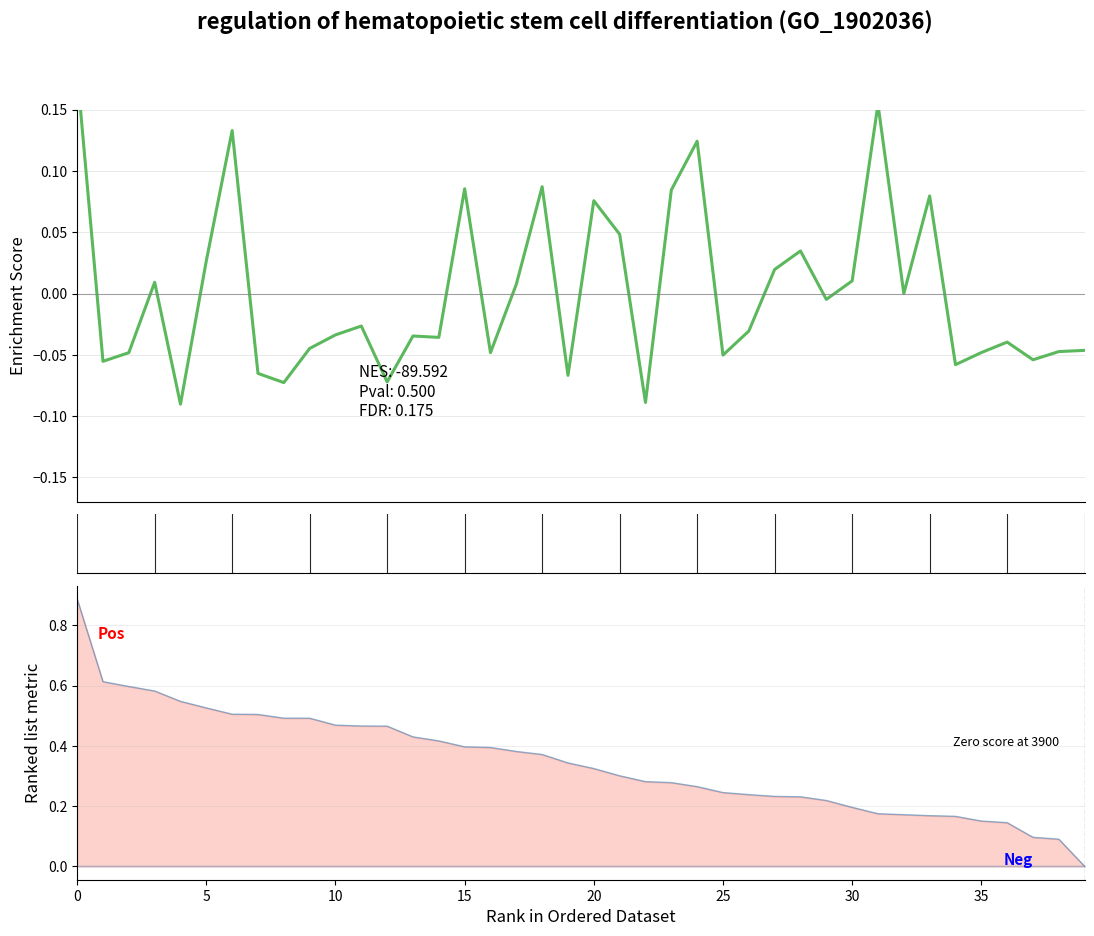

Does the chart display data point markers on the line(s)?

No